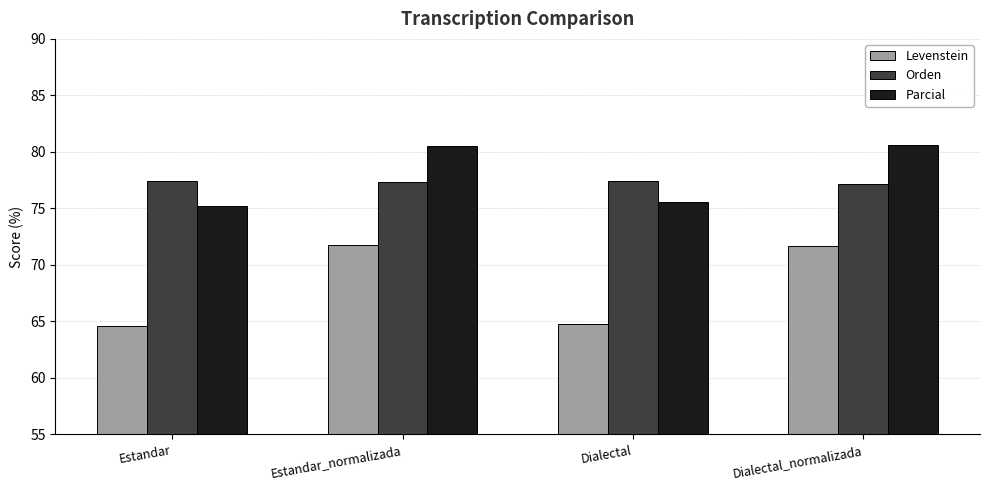

How many data points in Parcial are less than 80?

2